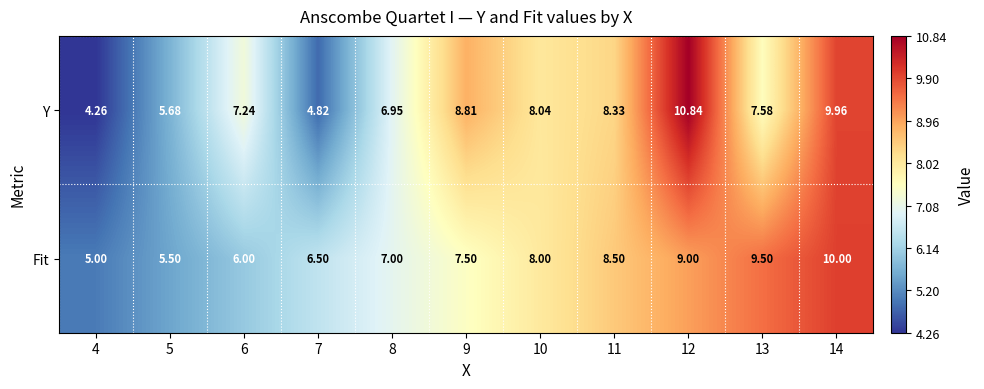

Which label corresponds to the largest value in the chart?

12